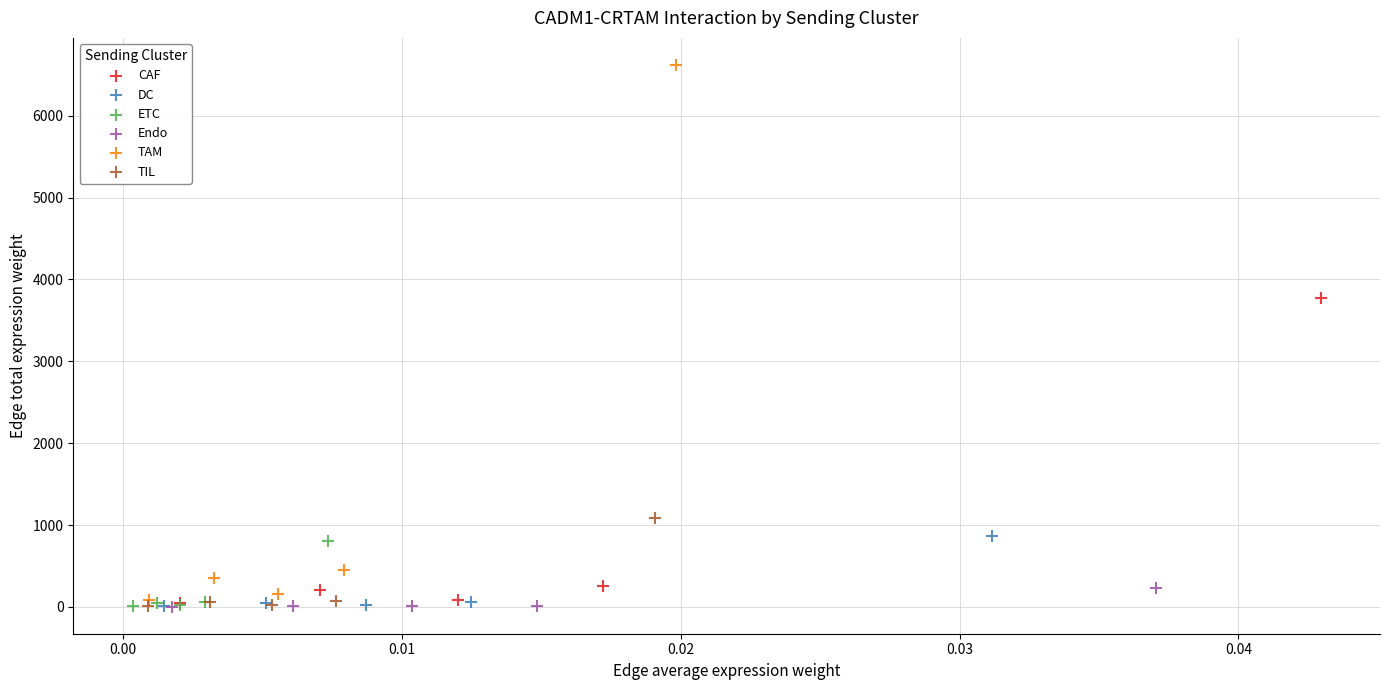

Which series contains the highest Y value?

TAM